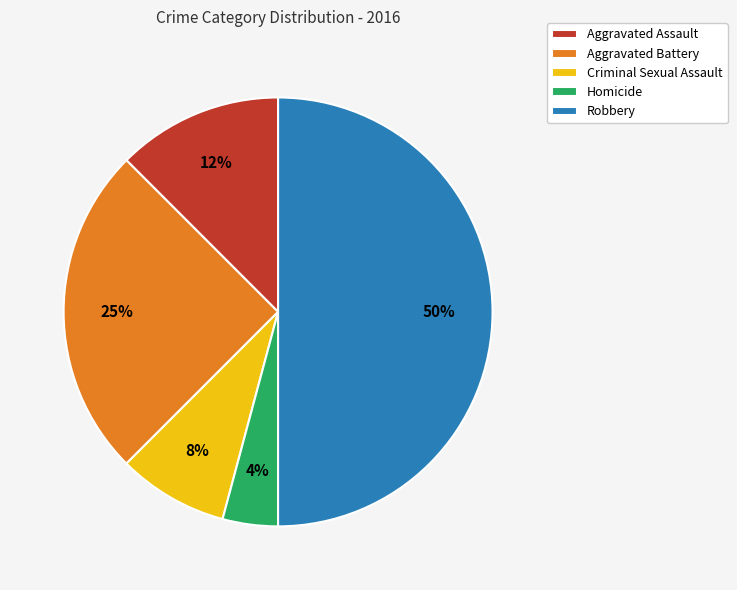

Is Criminal Sexual Assault the majority of the pie?

No